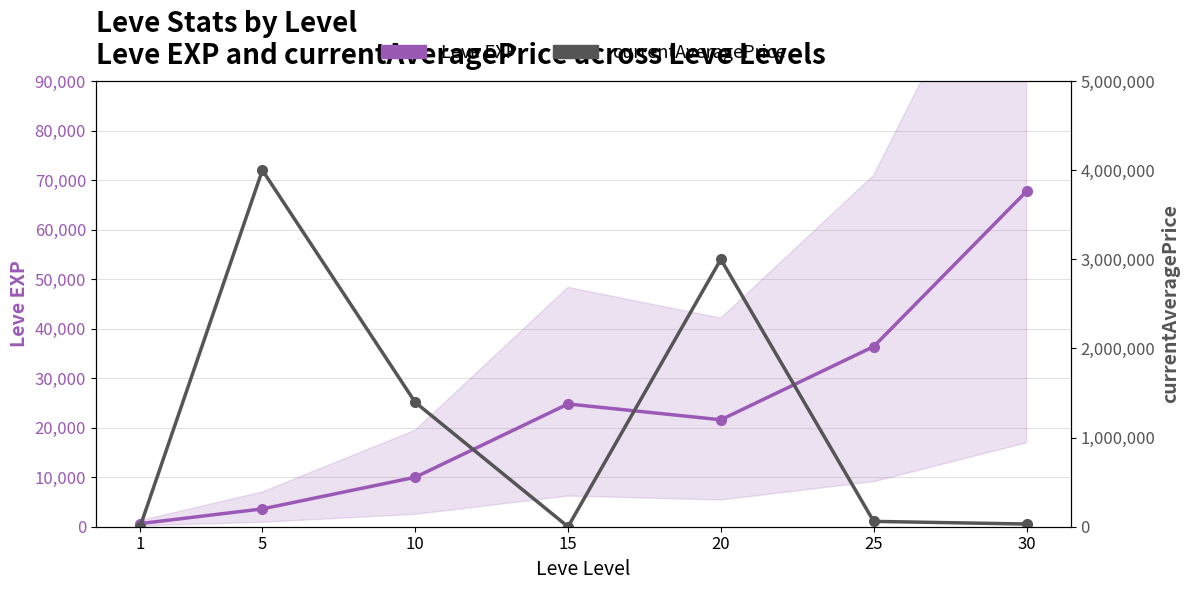

List the series in order of their overall mean, lowest first.

Leve EXP, currentAveragePrice